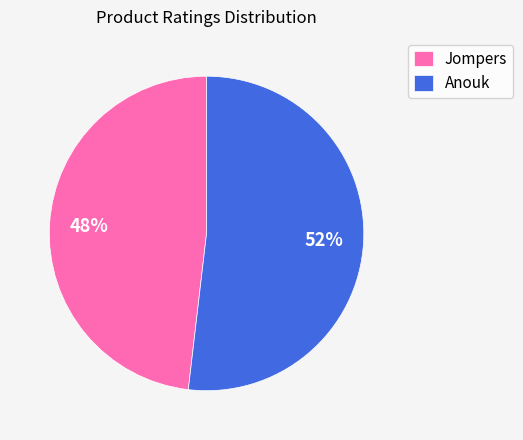

To the nearest percent, what is the average slice percentage?

50%